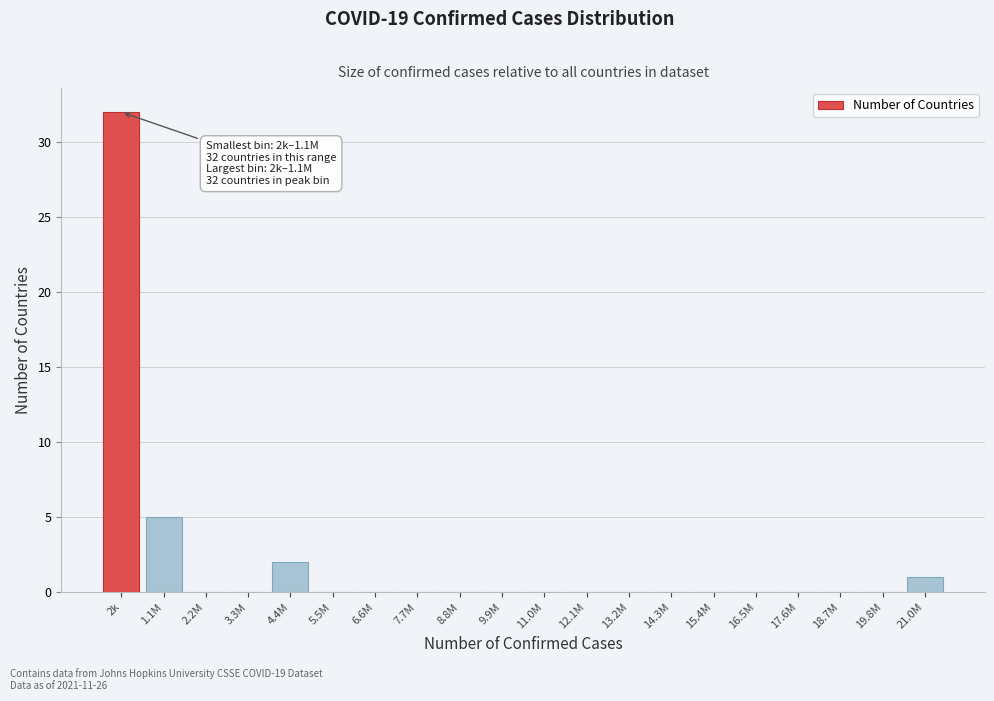

Reading left to right, what are all the values shown in this chart?

2k=32	1.1M=5	2.2M=0	3.3M=0	4.4M=2	5.5M=0	6.6M=0	7.7M=0	8.8M=0	9.9M=0	11.0M=0	12.1M=0	13.2M=0	14.3M=0	15.4M=0	16.5M=0	17.6M=0	18.7M=0	19.8M=0	21.0M=1